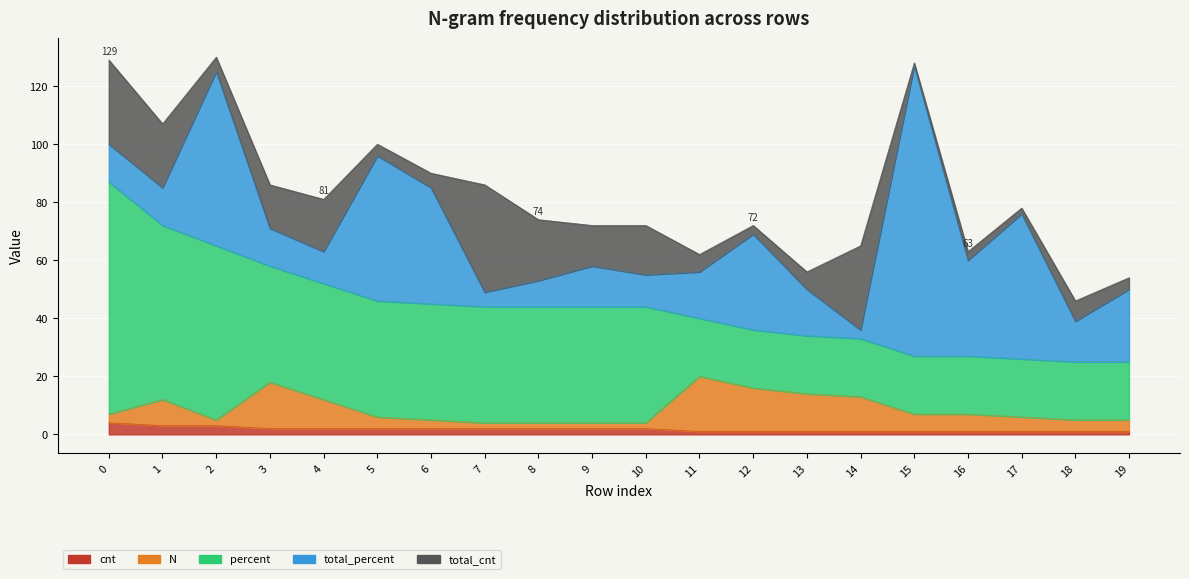

The total_cnt series shows 5 at 6. True or false?

True